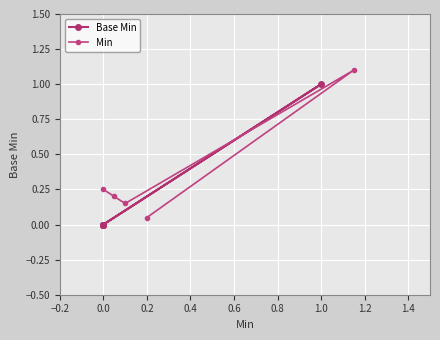

The value of Min at 0.0 is 0.4. True or false?

False